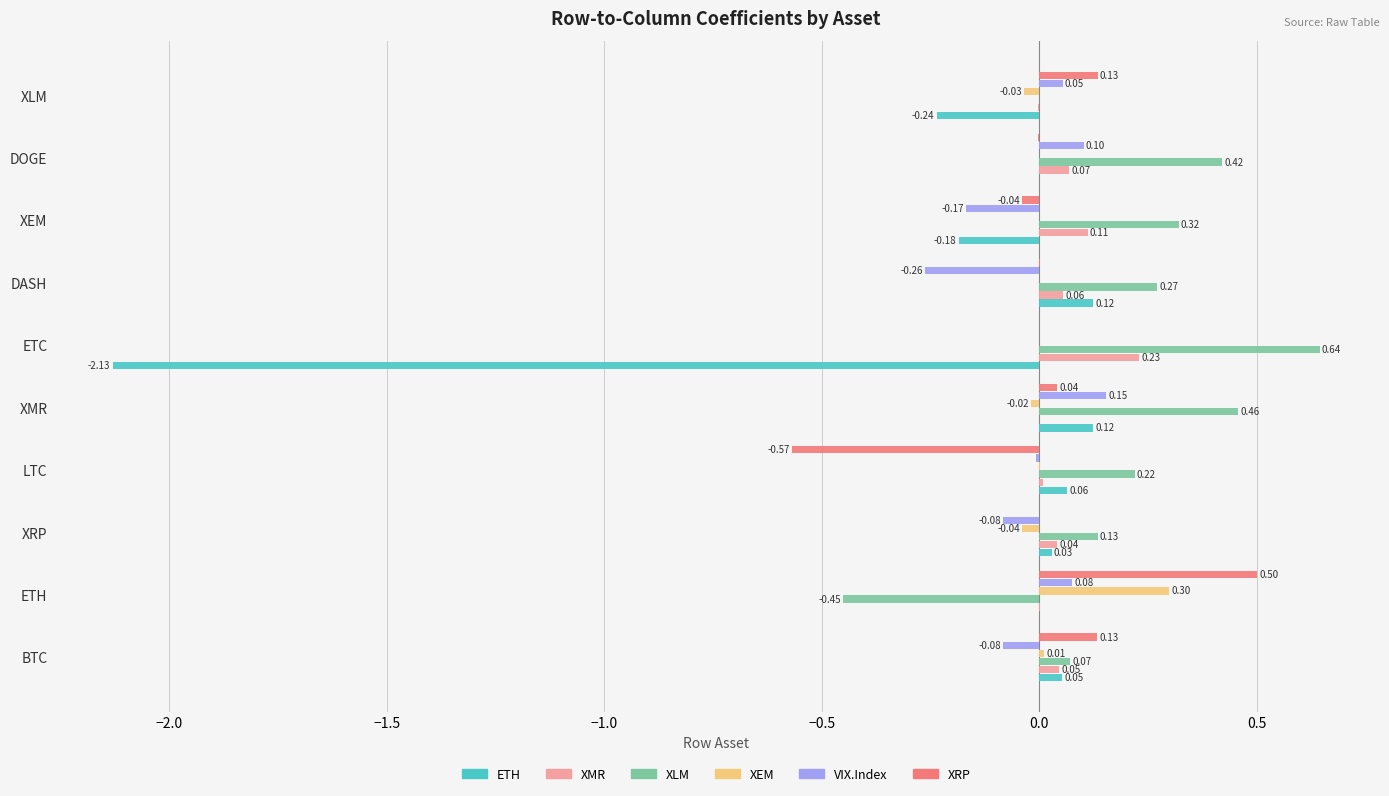

Which series changed the most between ETH and XEM?

XLM